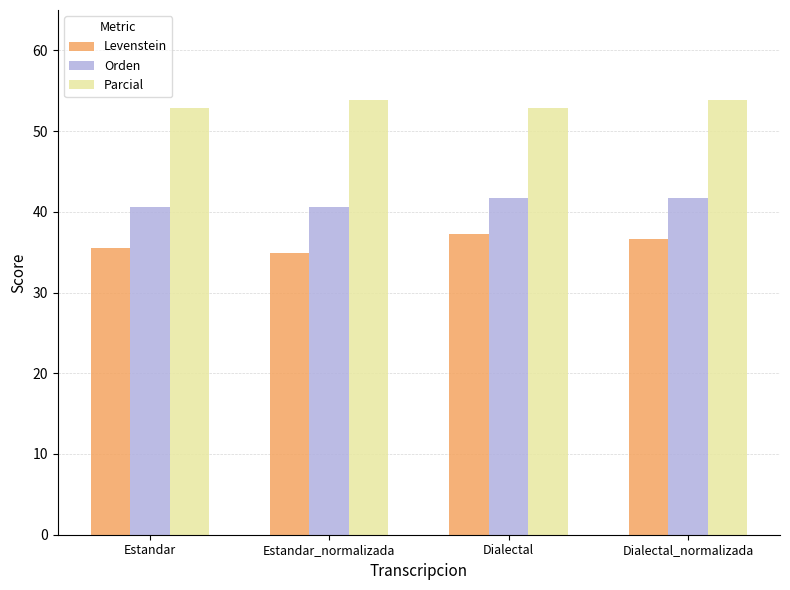

What value does the Orden series have at Estandar_normalizada?

40.5